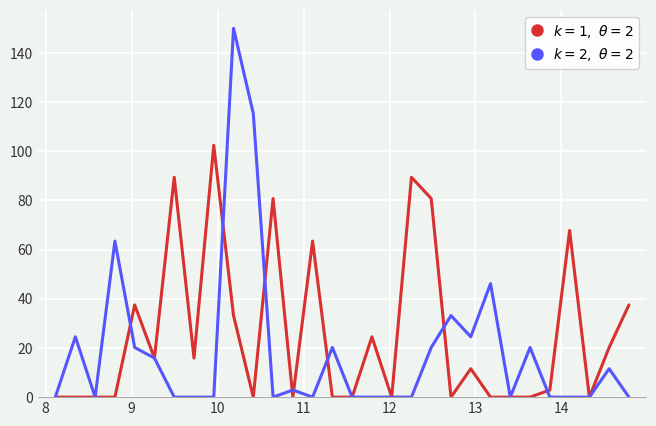

What is the difference between the maximum and minimum values in the $k=2,\ \theta=2$ series?

150.0